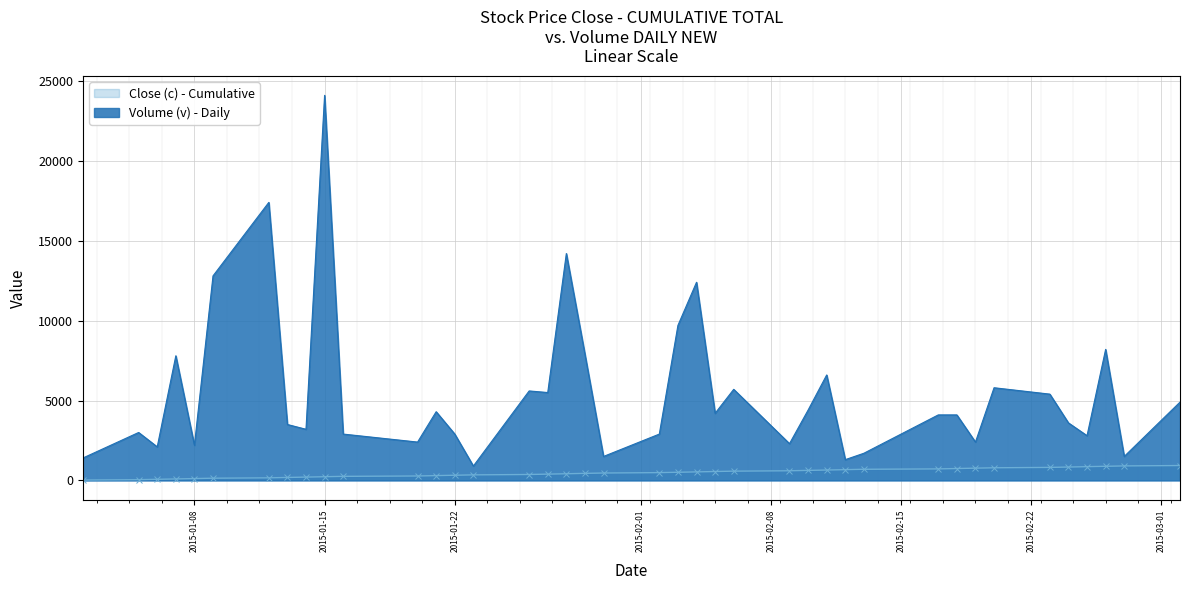

What is the average value?

5490